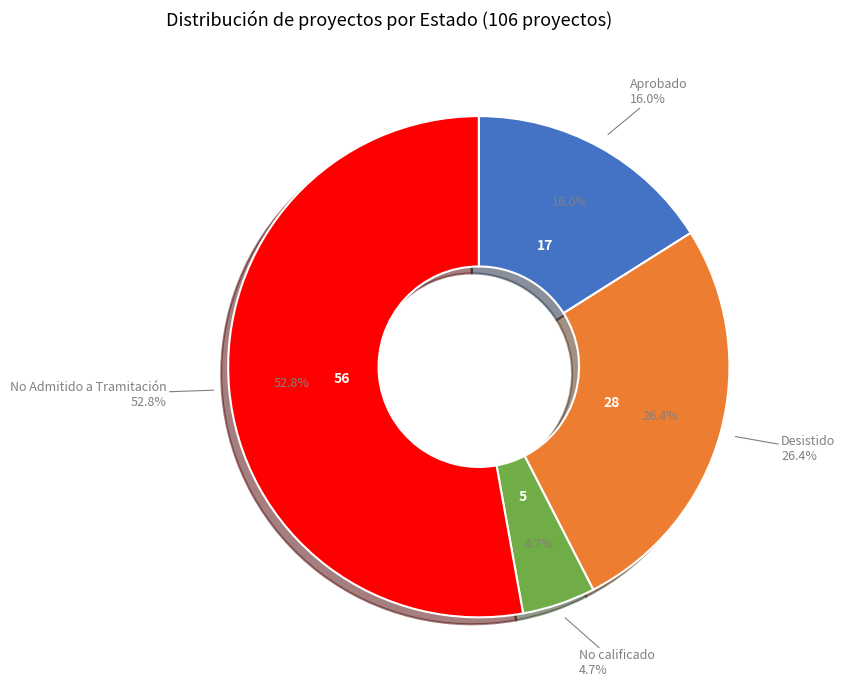

Which slice represents more than half of the pie?

No Admitido a Tramitación